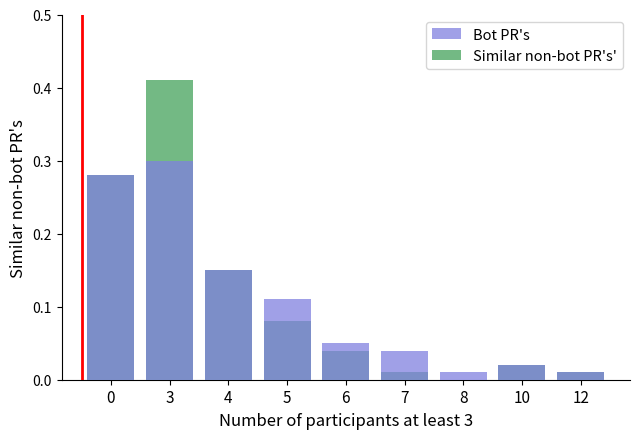

Reading left to right, list all the values displayed in this chart.

Similar non-bot PR's': 0=0.3	3=0.4	4=0.1	5=0.1	6=0.0	7=0.0	8=0.0	10=0.0	12=0.0
Bot PR's: 0=0.3	3=0.3	4=0.1	5=0.1	6=0.1	7=0.0	8=0.0	10=0.0	12=0.0